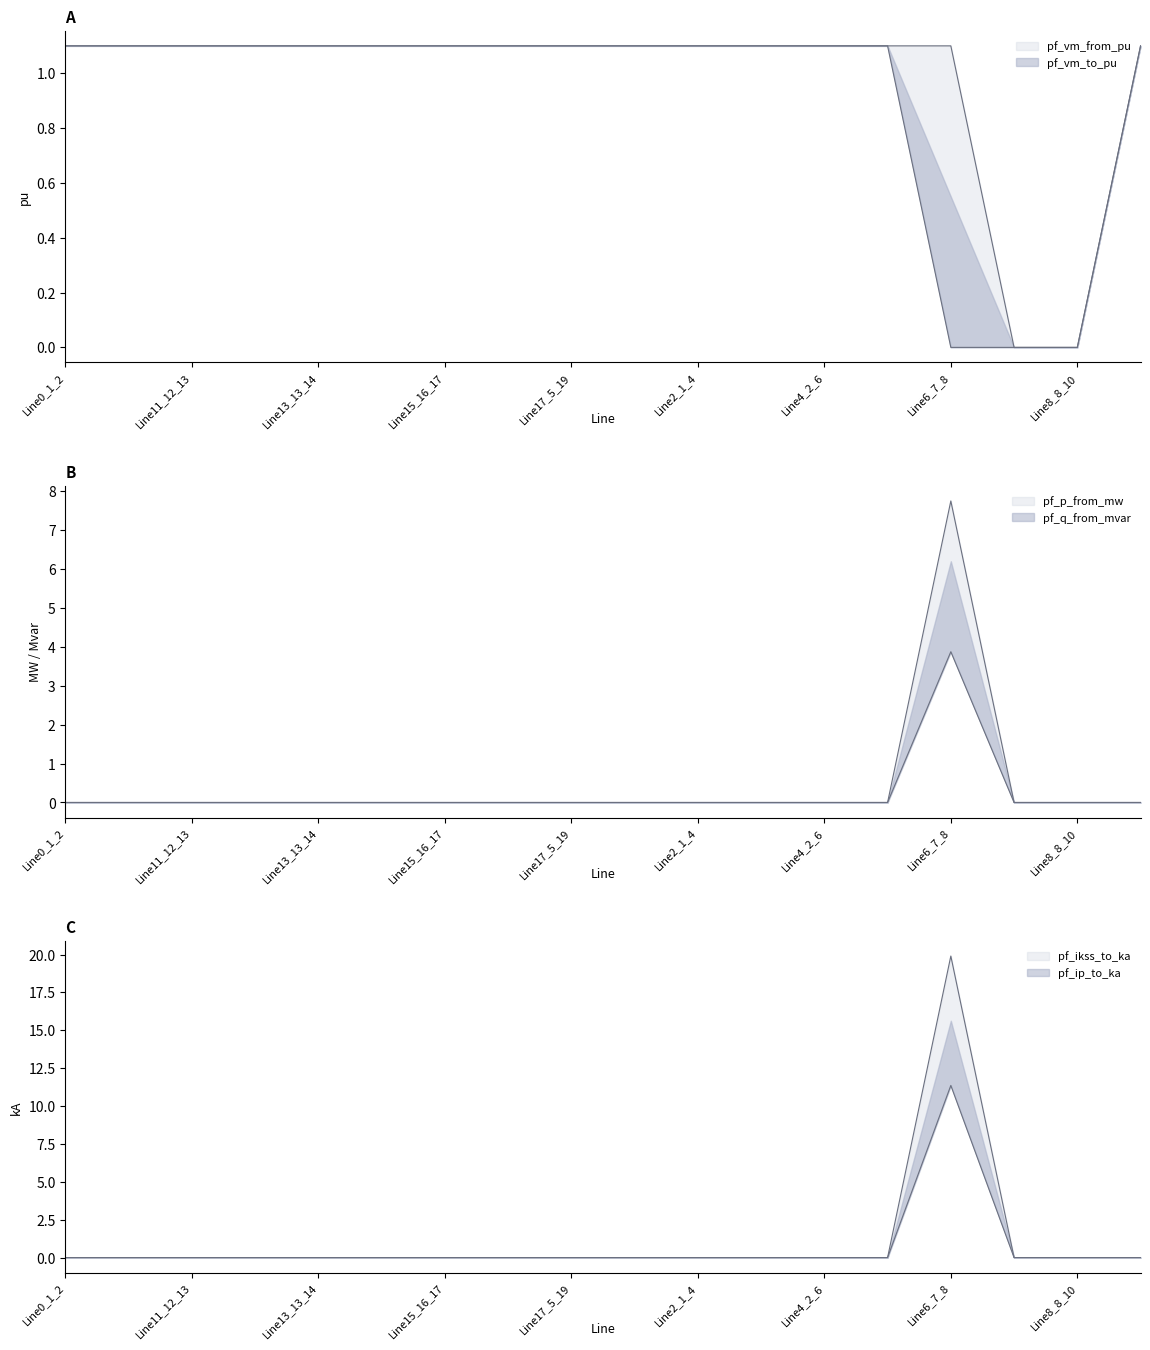

Rank the categories by pf_ip_to_ka value from lowest to highest.

Line0_1_2, Line10_11_12, Line11_12_13, Line12_13_15, Line13_13_14, Line14_15_16, Line15_16_17, Line16_4_18, Line17_5_19, Line1_1_3, Line2_1_4, Line3_1_5, Line4_2_6, Line5_6_7, Line7_8_9, Line8_8_10, Line9_3_11, Line6_7_8